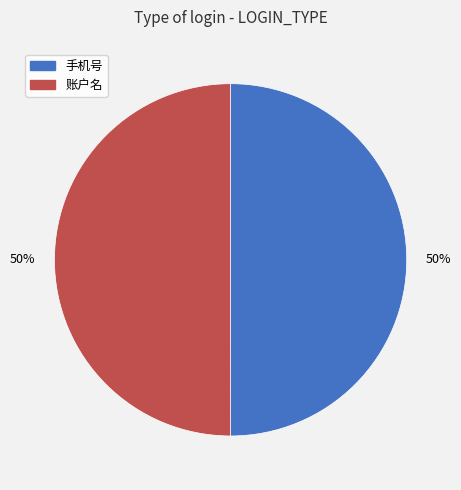

To the nearest percent, what portion does 手机号 represent?

50%